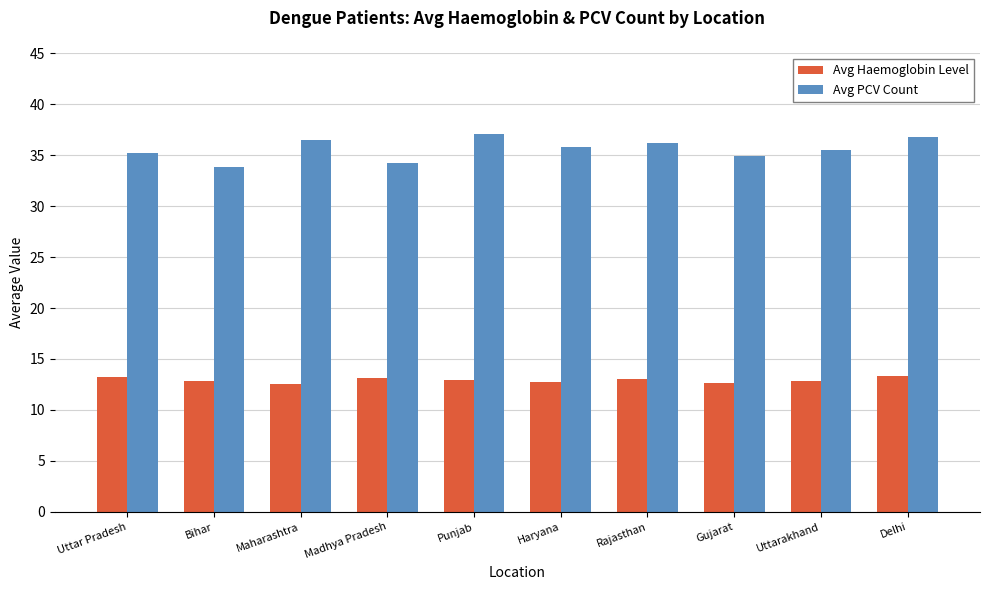

What is the spread (max minus min) of values at Maharashtra?

24.0